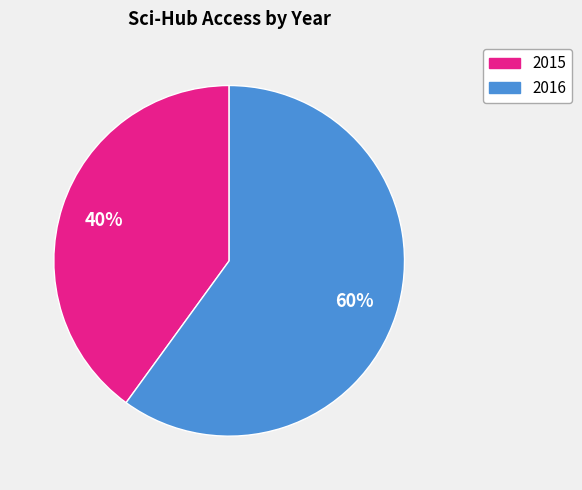

Do 2015 and 2016 together represent more than half of the pie?

Yes